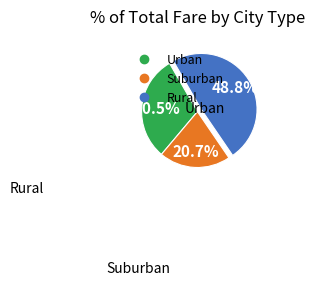

How many segments does this pie chart have?

3